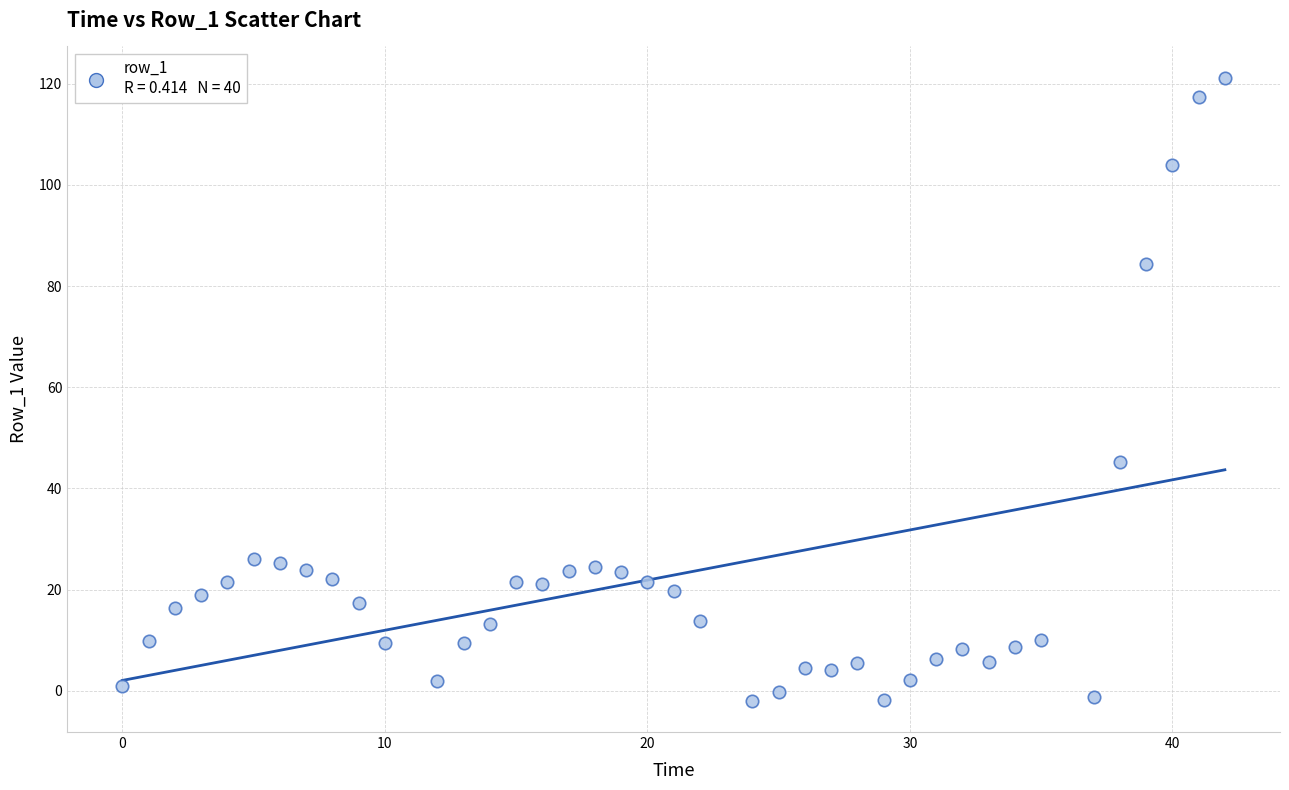

What is the range of X values (max minus min)?

42.0